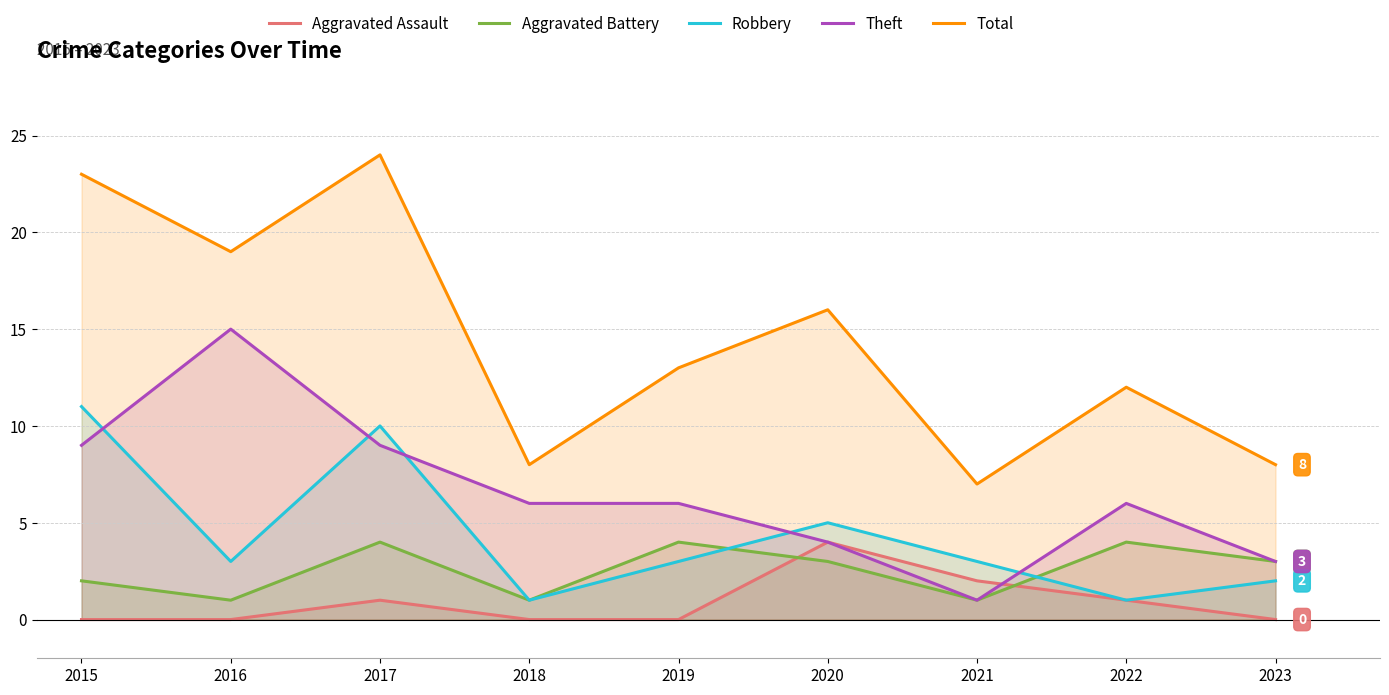

What is the maximum value shown in the chart?

24